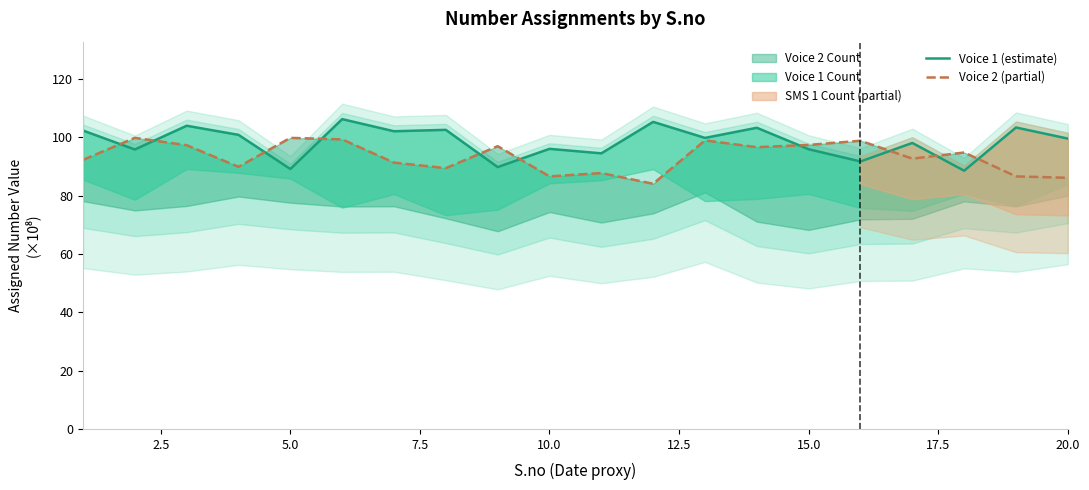

What is the minimum value for Voice 2 (partial)?

84.1